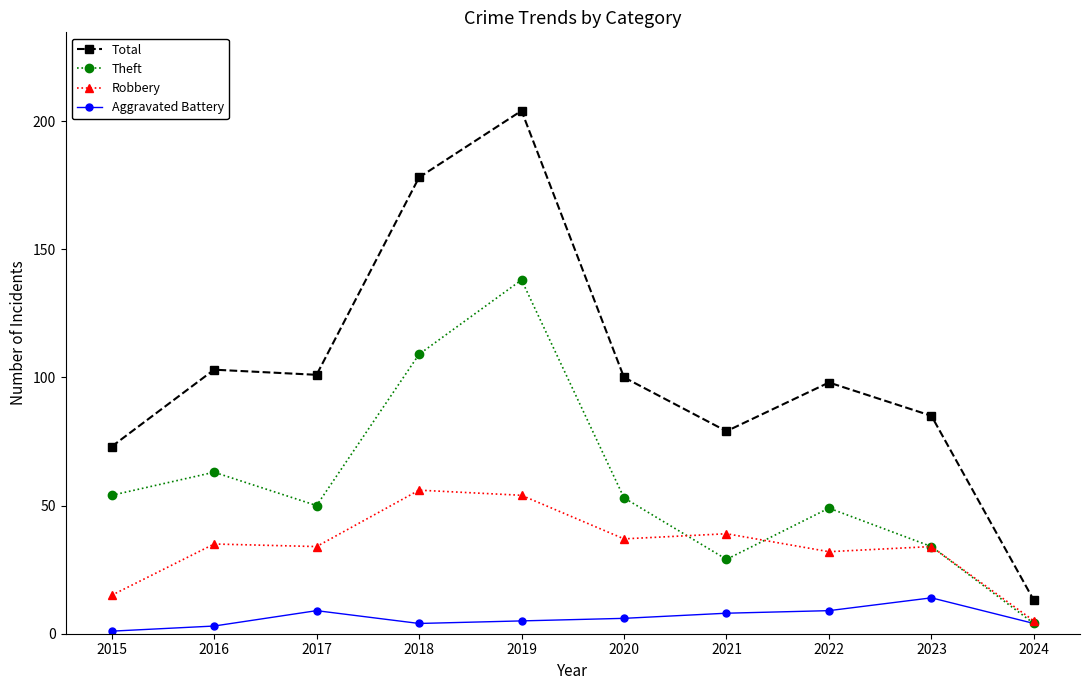

What are all the series names shown in the legend?

Total, Theft, Robbery, Aggravated Battery